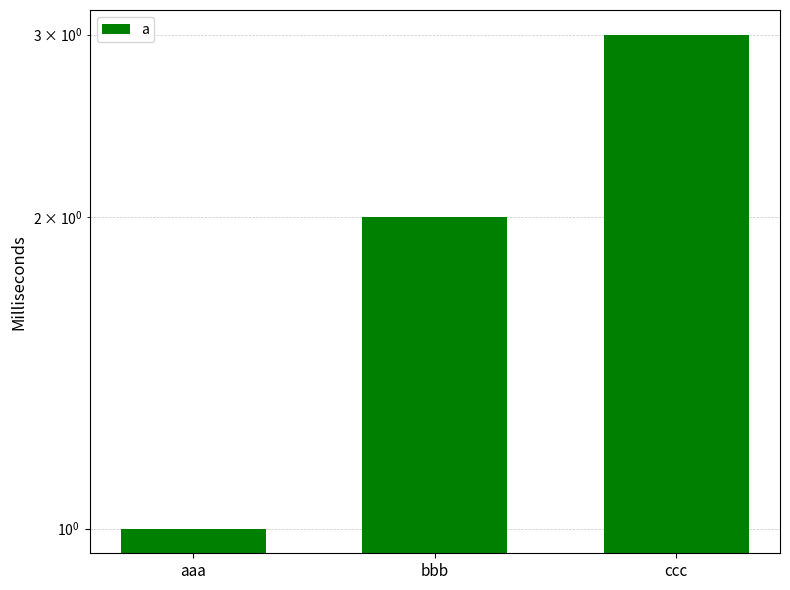

Does the chart contain any negative values?

No